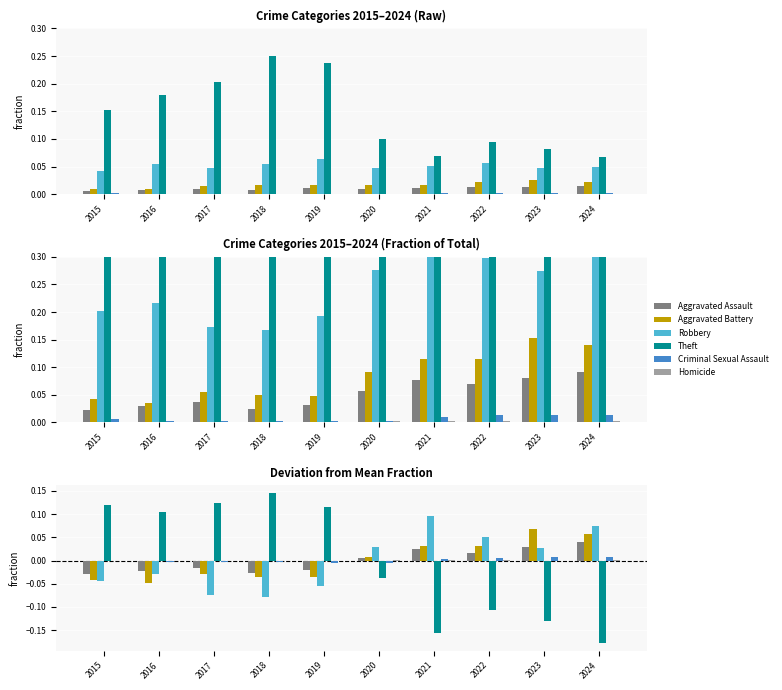

How many values in the Criminal Sexual Assault series exceed 0?

4